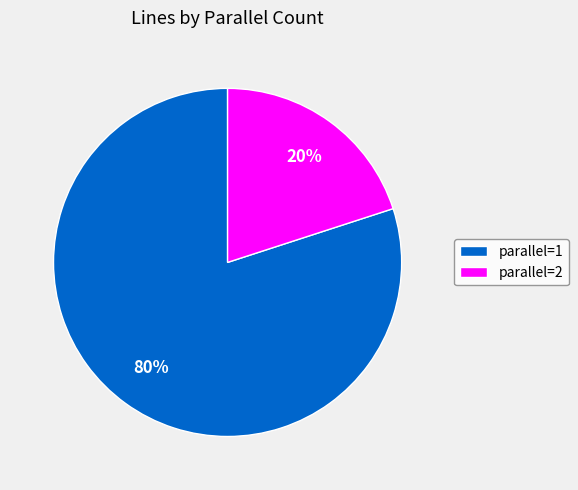

To the nearest percent, what is the average slice percentage?

50%